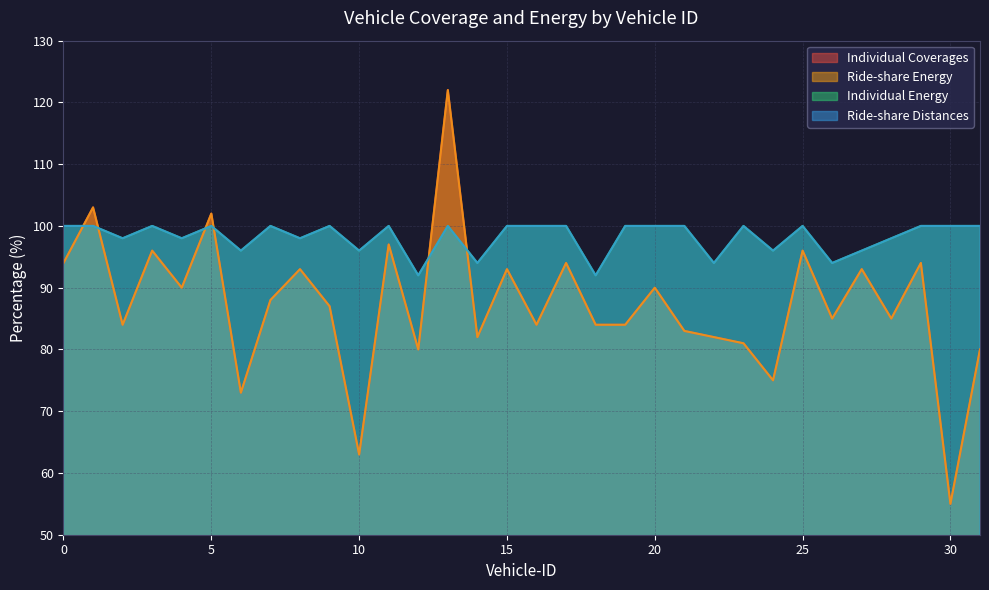

How many values in the Ride-share Energy series are below 87?

16